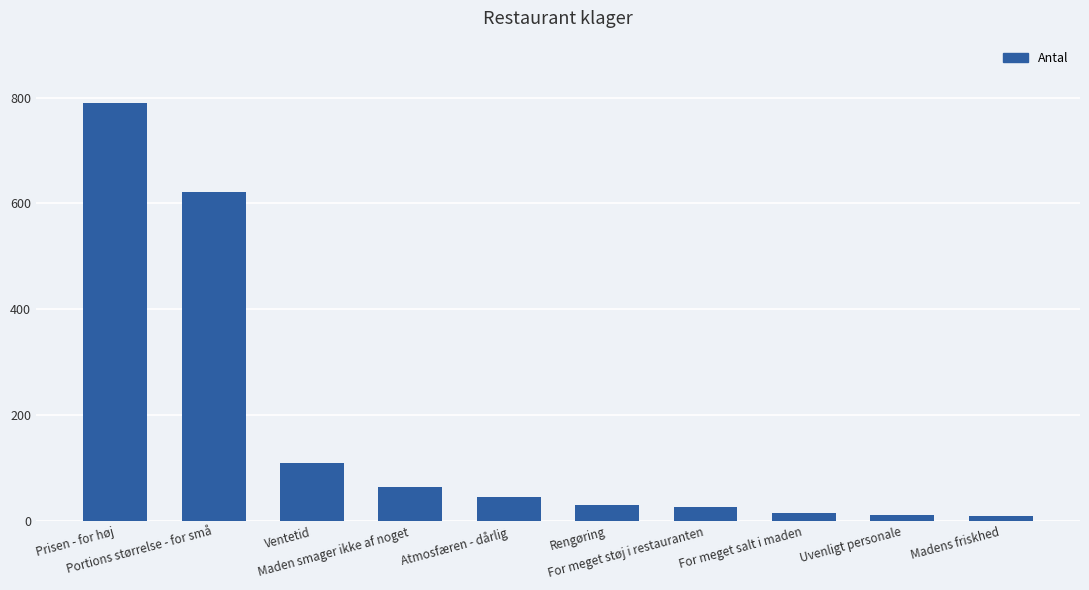

How many series are shown in this chart?

1